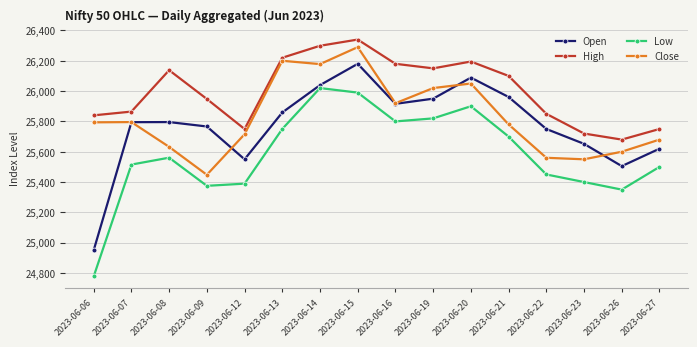

Is the value of High at 2023-06-12 greater than the value of Low at 2023-06-06?

Yes